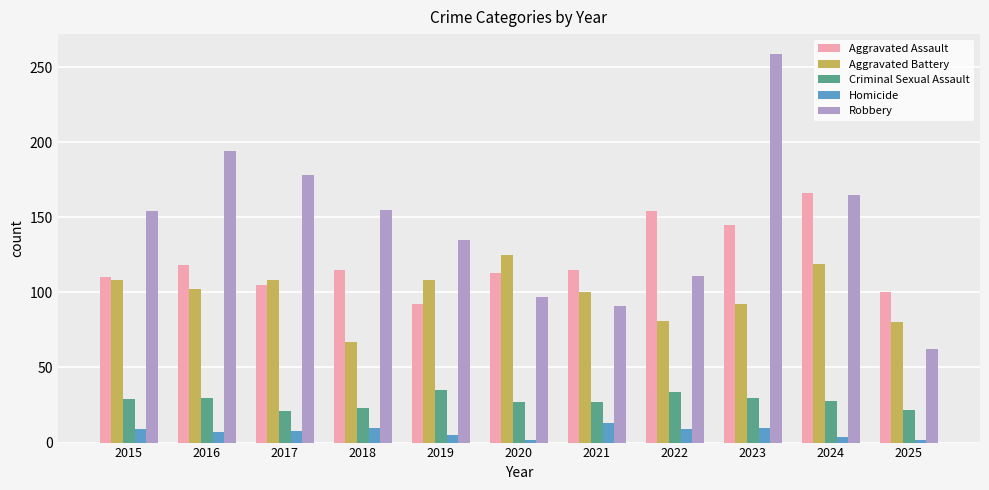

What is the minimum value shown in the chart?

2